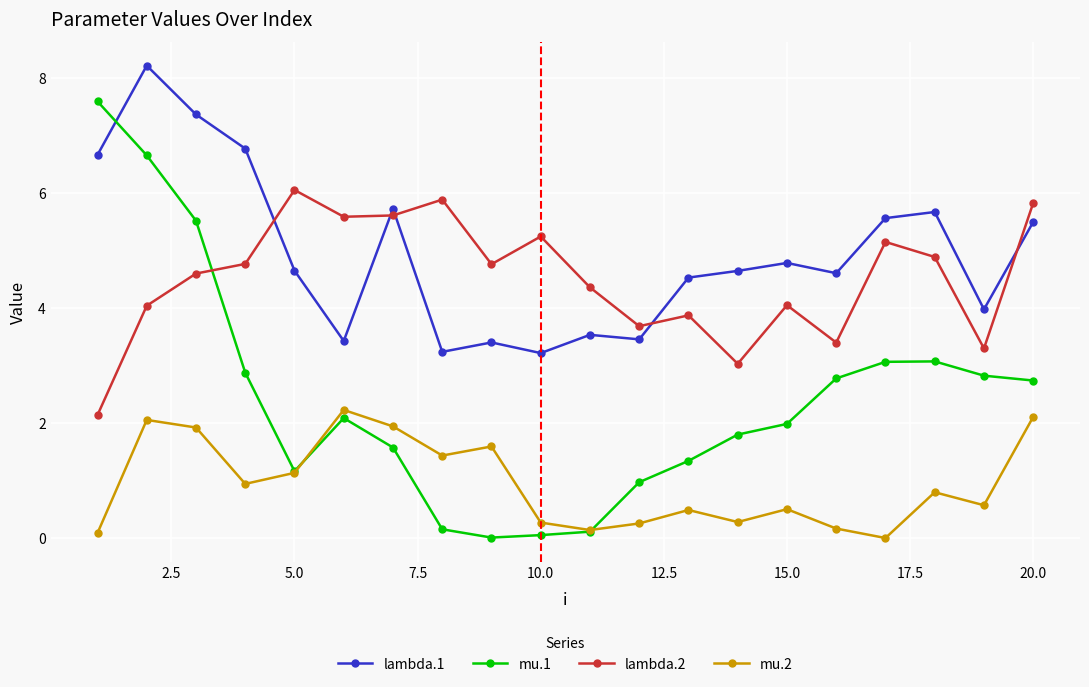

What is the greatest value displayed?

8.2